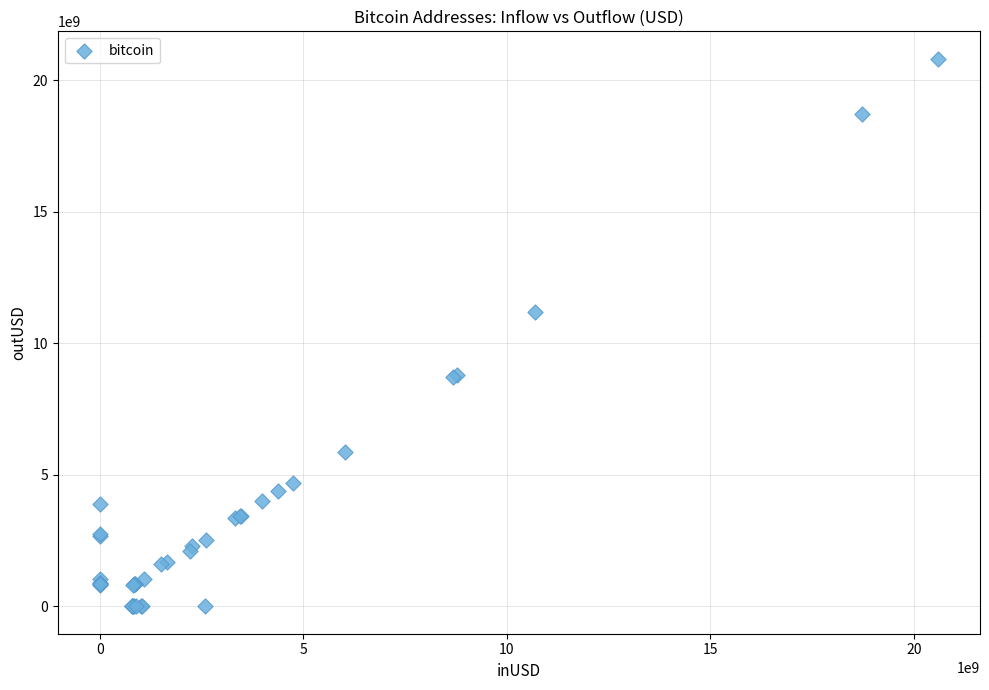

What Y value in the scatter plot is closest to 10412112028?

11193705731.7